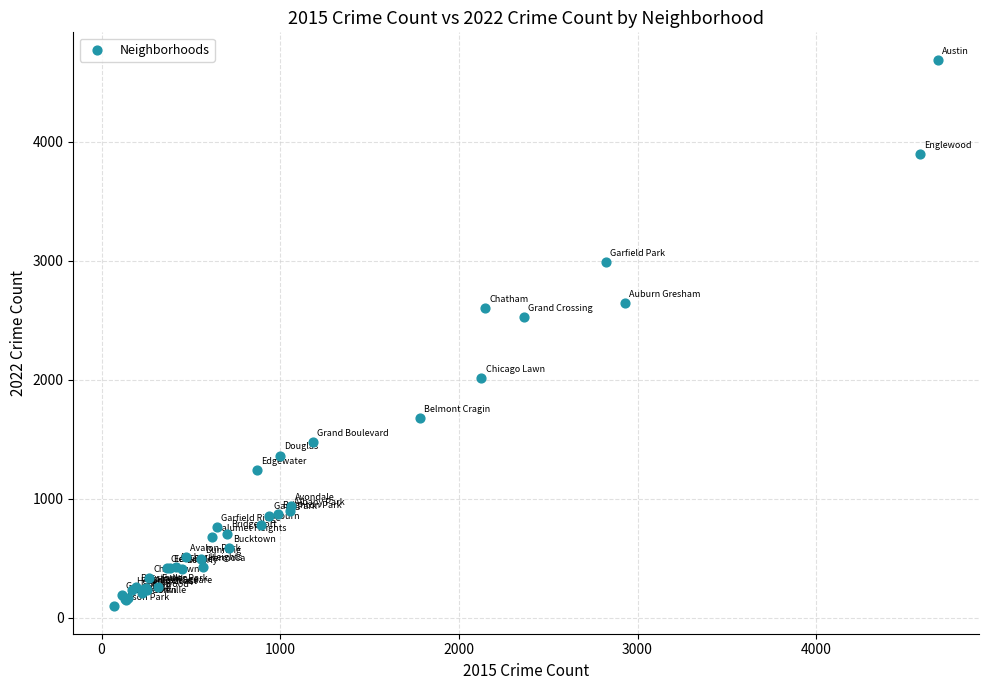

What Y value in the scatter plot is closest to 2392?

2525